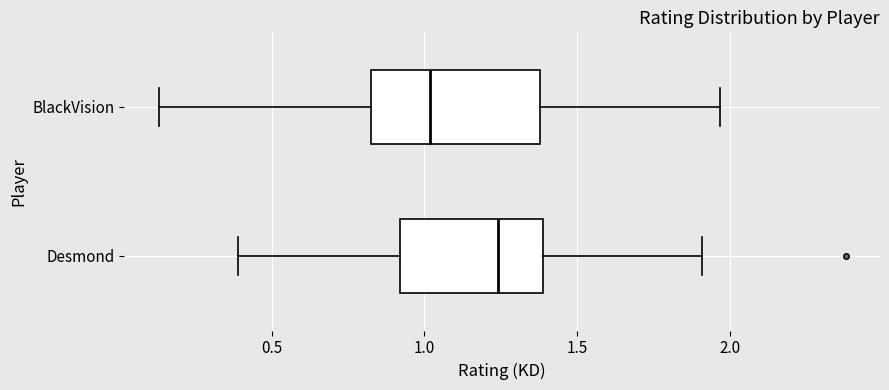

Comparing the boxes themselves (not the whiskers), which one is the widest?

BlackVision